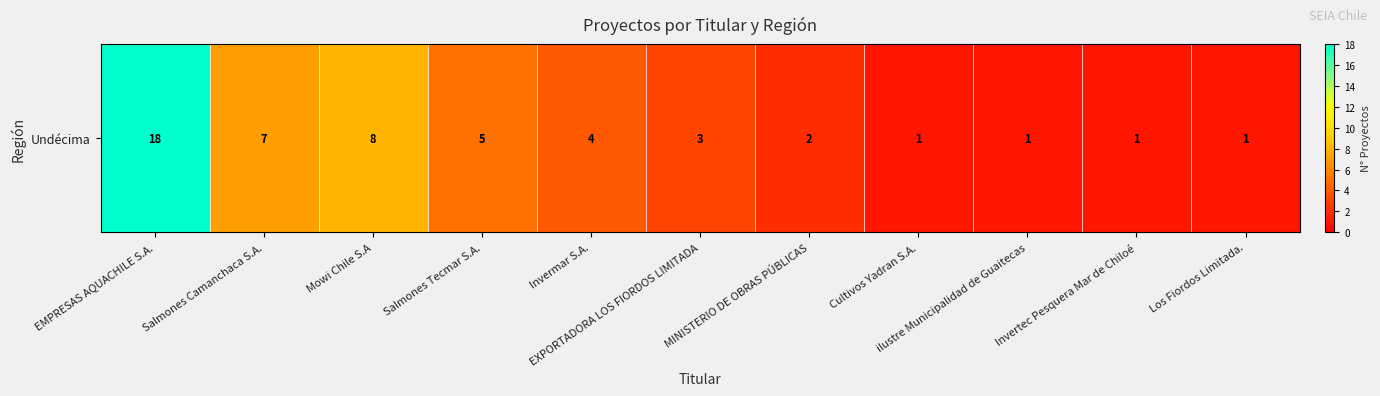

Reading right to left, extract all data points from this chart.

1	1	1	1	2	3	4	5	8	7	18